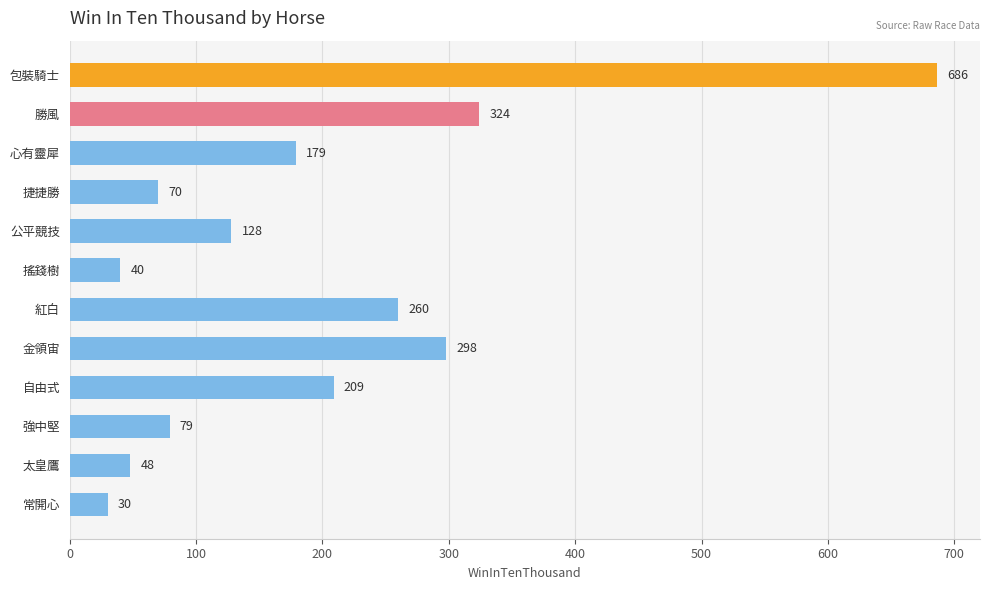

What is the difference between the maximum and minimum values?

656